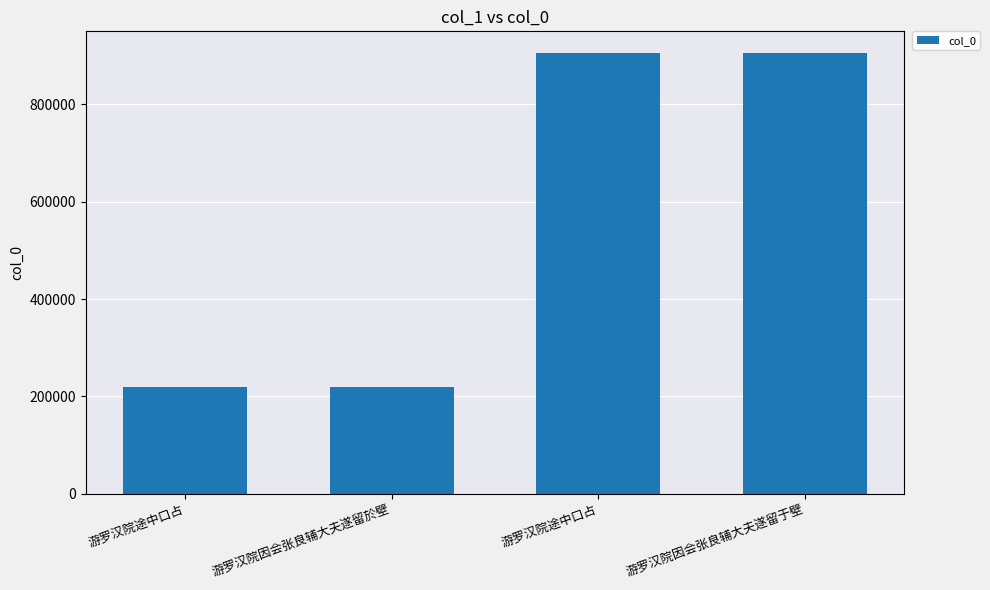

The chart shows a value of 904116 at 游罗汉院因会张良辅大夫遂留于壁. True or false?

True